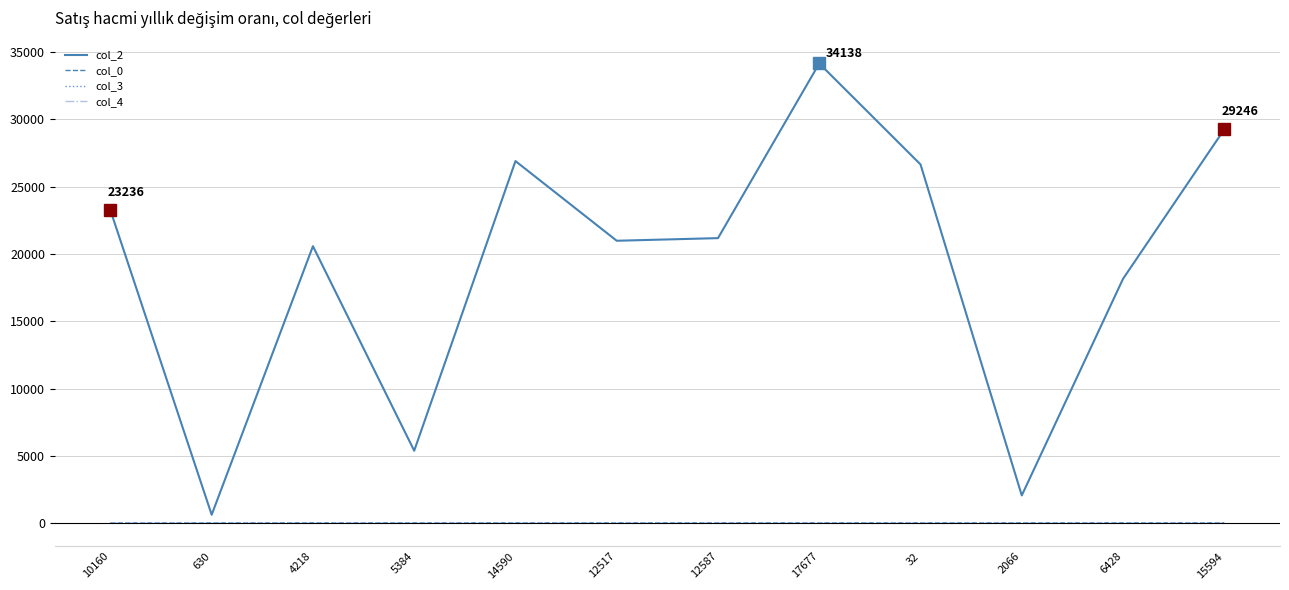

Which category has the highest value across all series?

17677